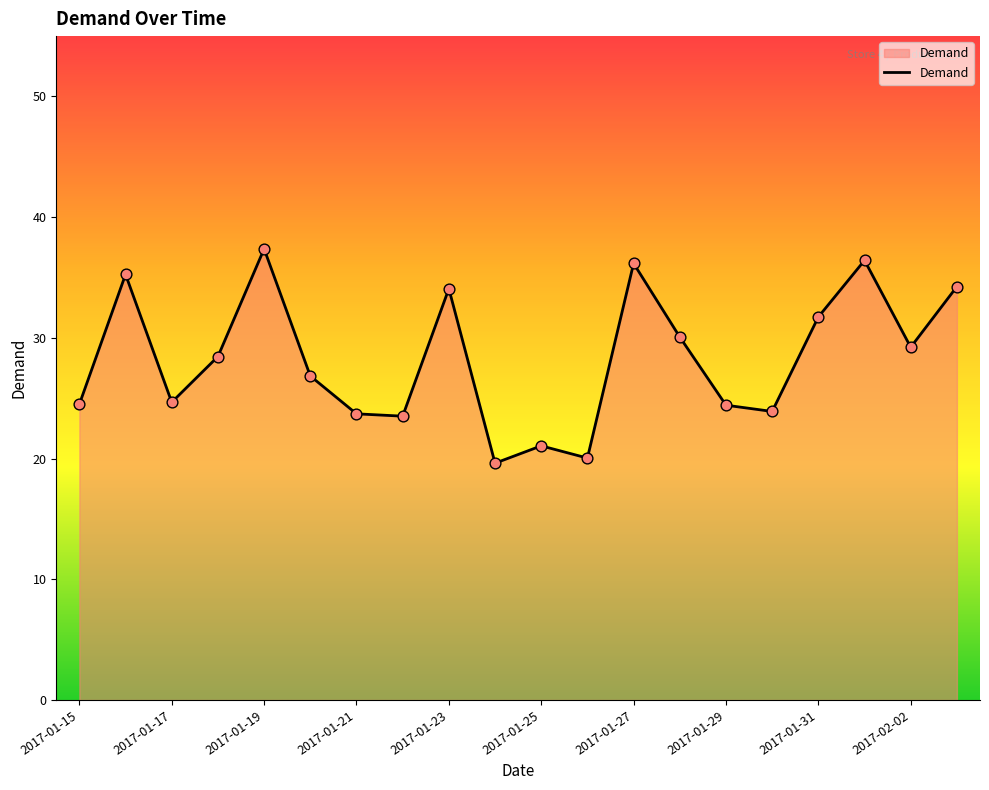

What is the maximum value shown in the chart?

37.4